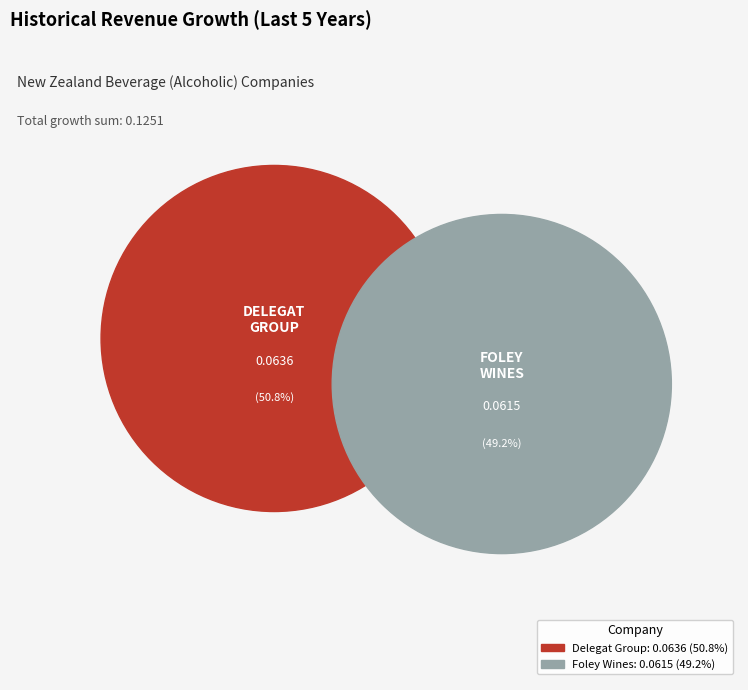

What percentage is the Foley Wines Limited (NZSE:FWL) slice, to the nearest percent?

49%